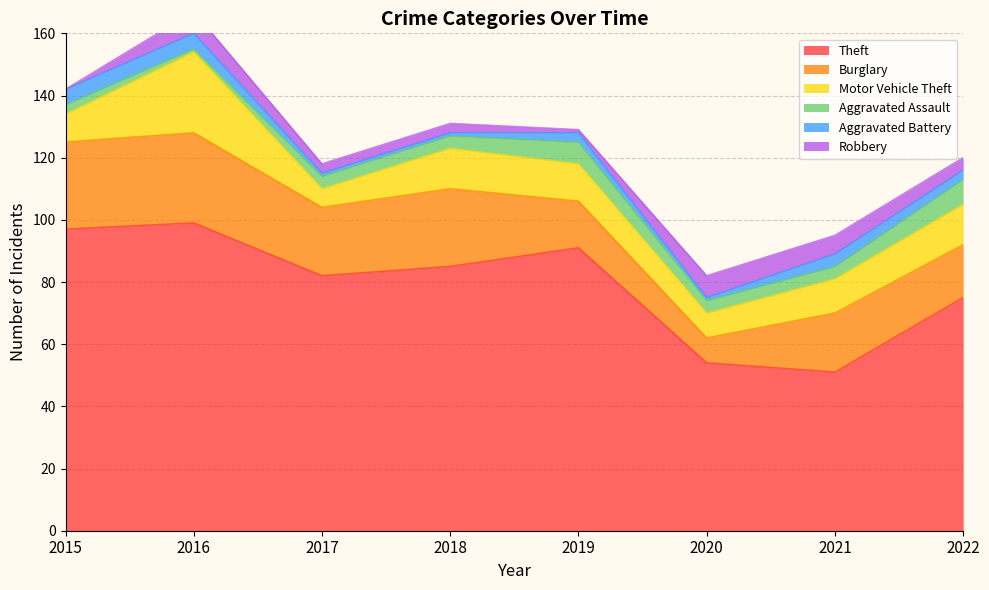

Reading left to right, extract all data points from this chart.

Theft: 97	99	82	85	91	54	51	75
Burglary: 28	29	22	25	15	8	19	17
Motor Vehicle Theft: 9	26	6	13	12	8	11	13
Aggravated Assault: 3	1	4	4	7	4	4	8
Aggravated Battery: 5	5	1	1	3	1	4	3
Robbery: 0	7	3	3	1	7	6	4